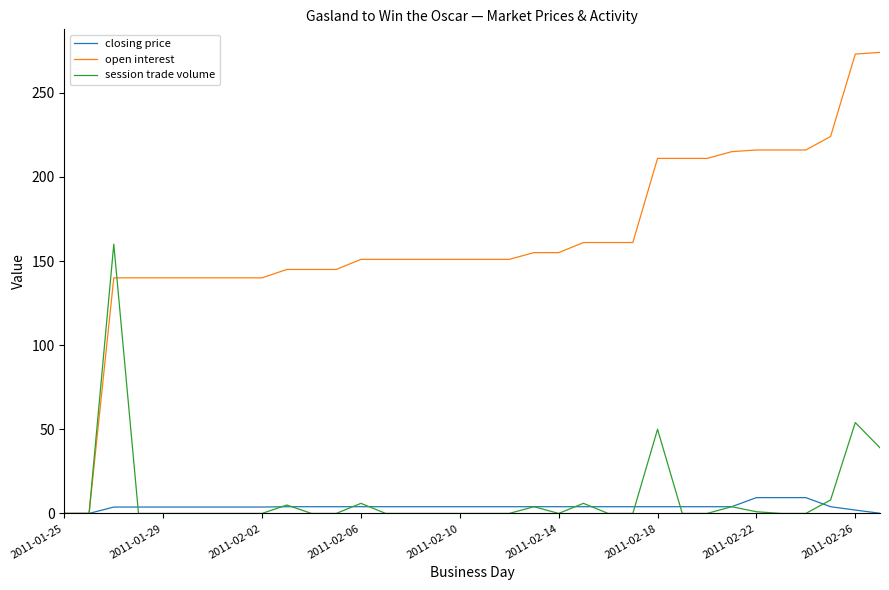

List the series in order of their peak value, highest first.

open interest, session trade volume, closing price